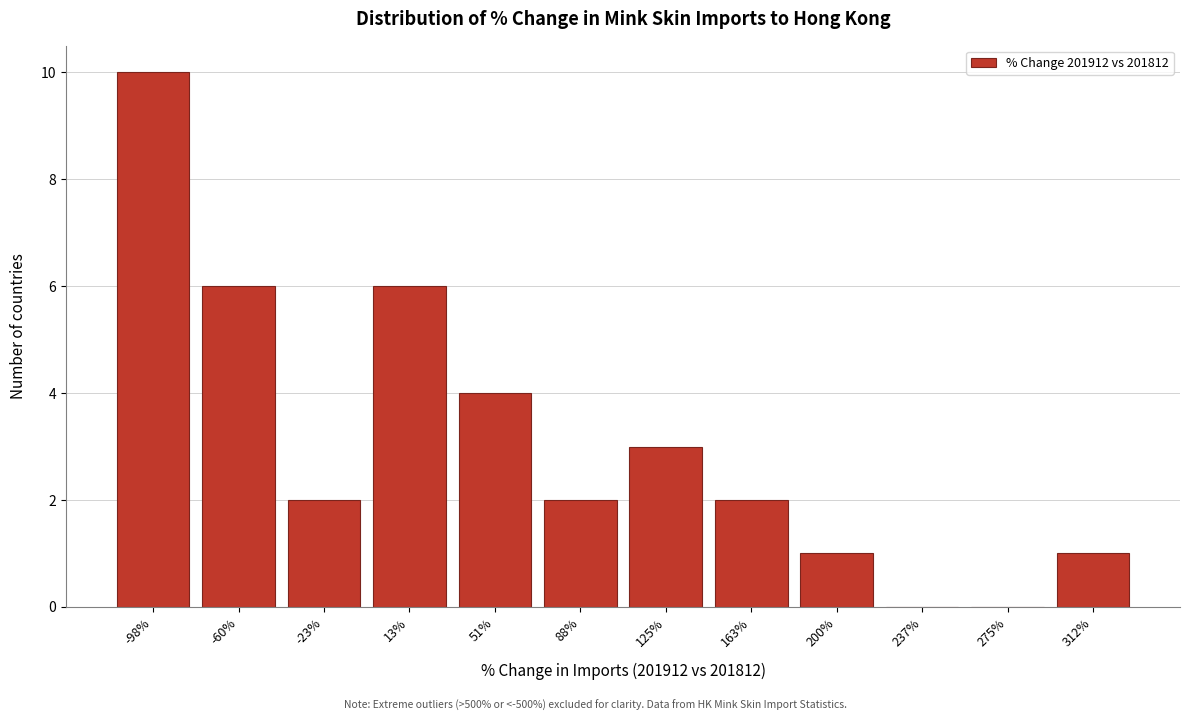

Reading left to right, list all the values displayed in this chart.

-98%=10	-60%=6	-23%=2	13%=6	51%=4	88%=2	125%=3	163%=2	200%=1	237%=0	275%=0	312%=1